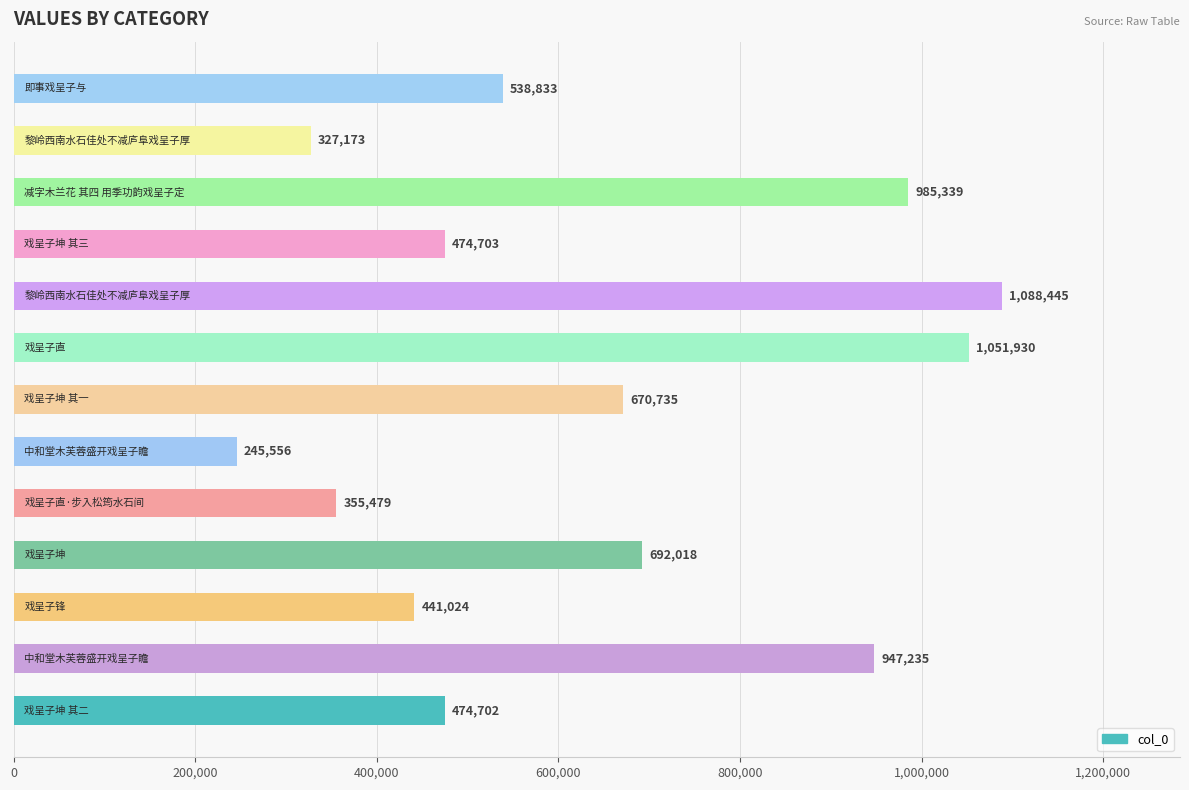

What is the minimum value shown in the chart?

245556